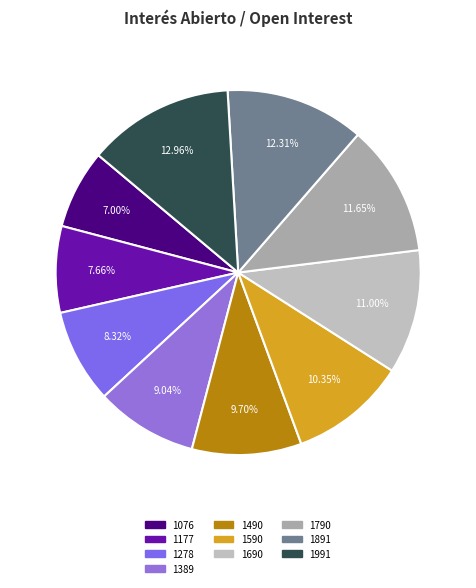

To the nearest percent, what is the difference between the 1690 and 1991 slice percentages?

2%